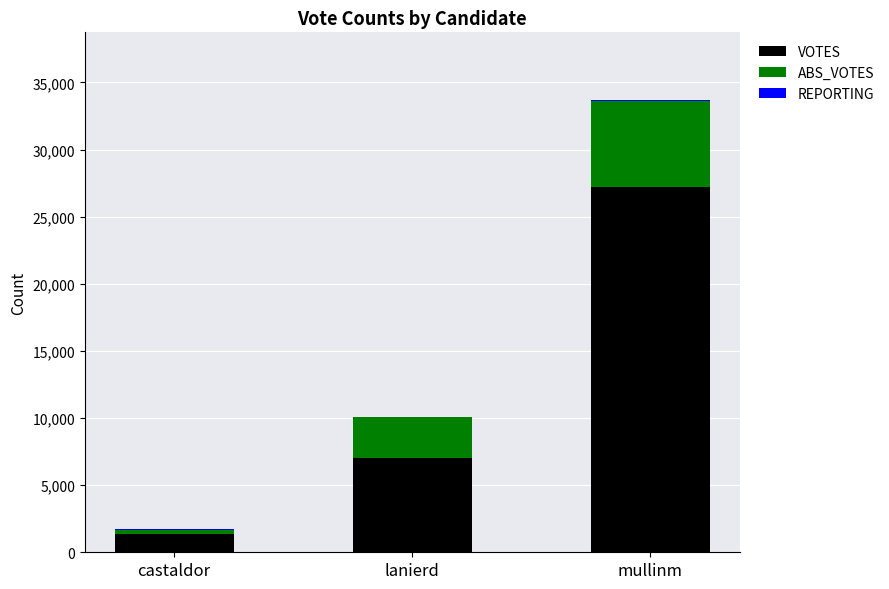

The value of VOTES at mullinm is 27219. True or false?

True